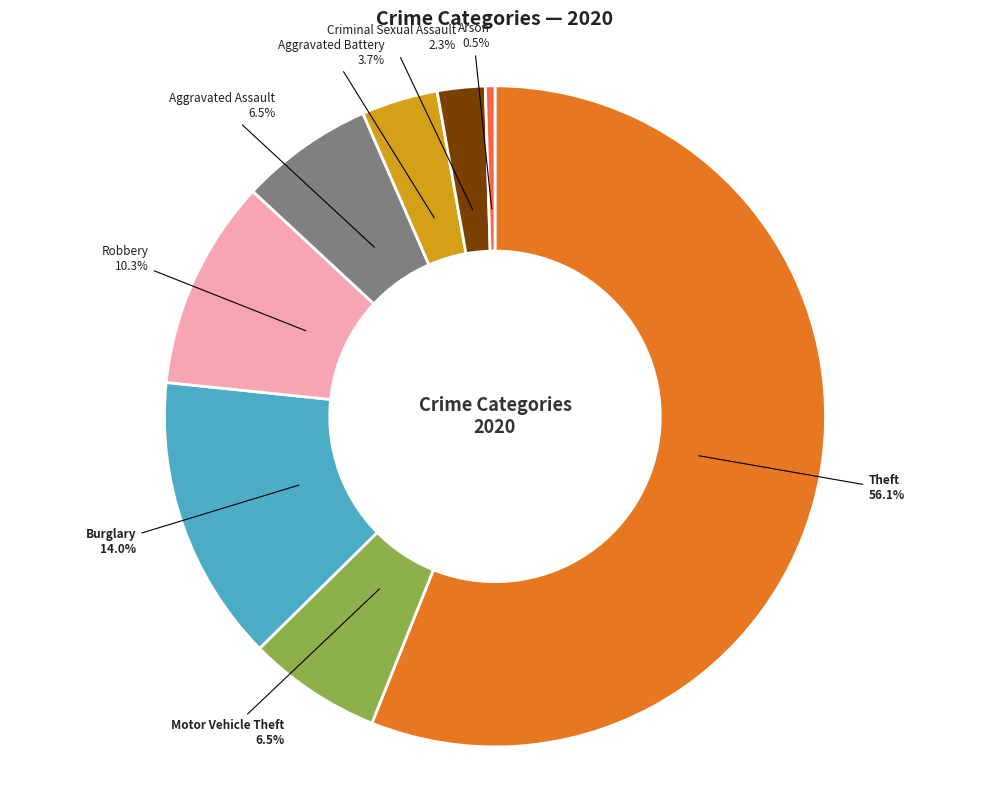

Is there a majority slice in this chart?

Yes